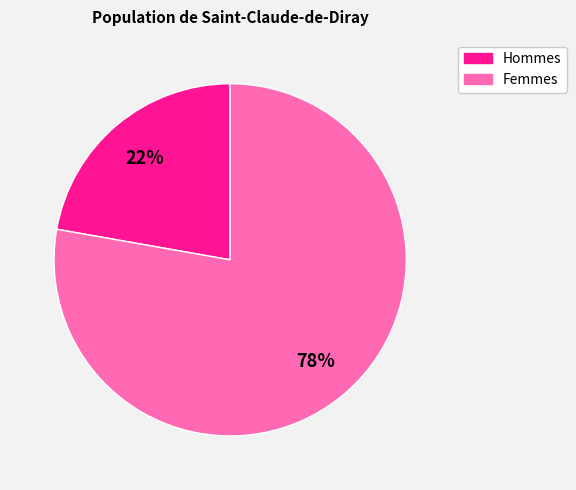

To the nearest percent, what percentage of the pie is Femmes?

78%